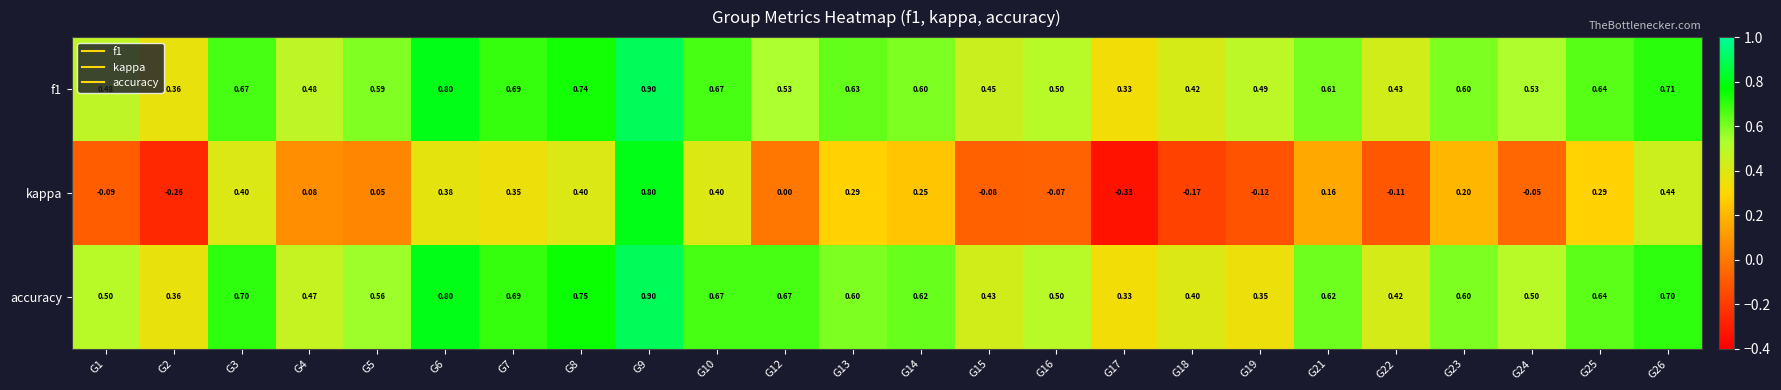

Which series changed the most between G5 and G8?

kappa